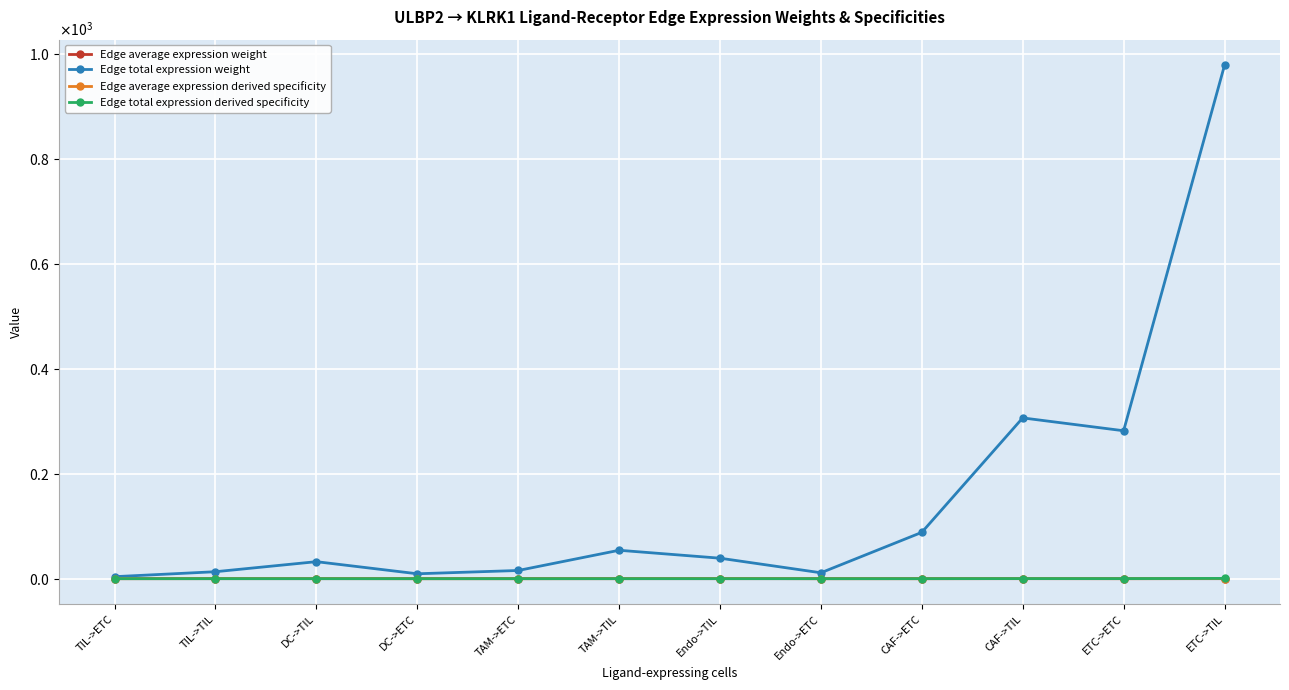

Does the chart have visible grid lines?

Yes